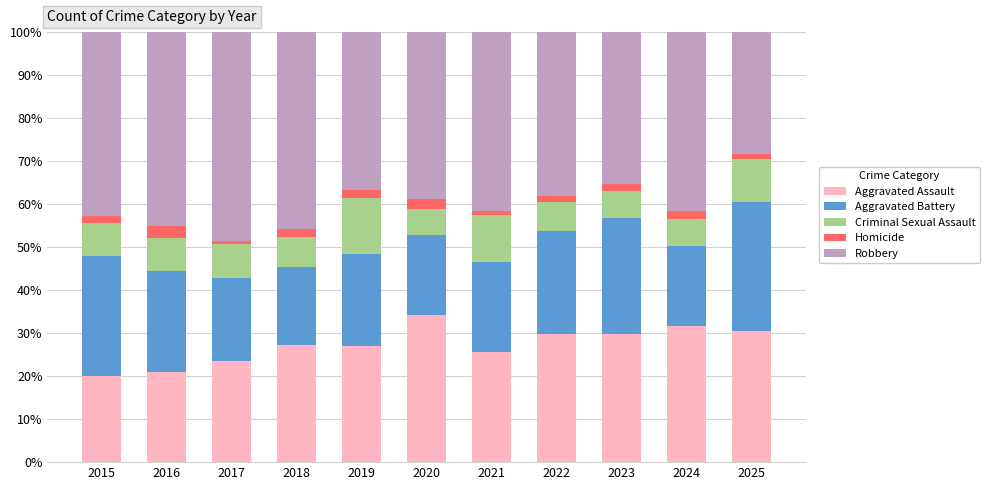

At which label does Aggravated Assault reach its peak?

2020